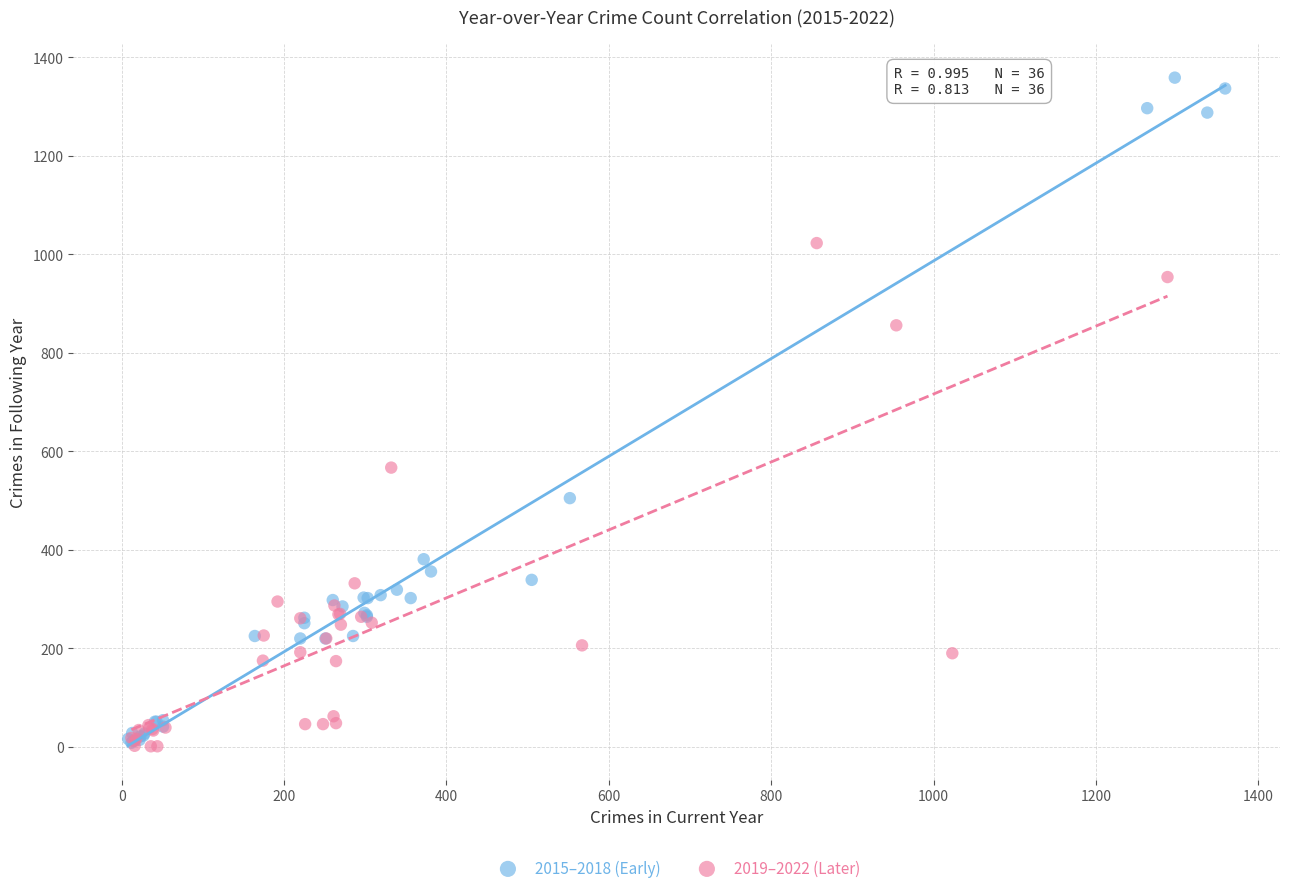

Which series reaches the maximum Y coordinate?

2015–2018 (Early)